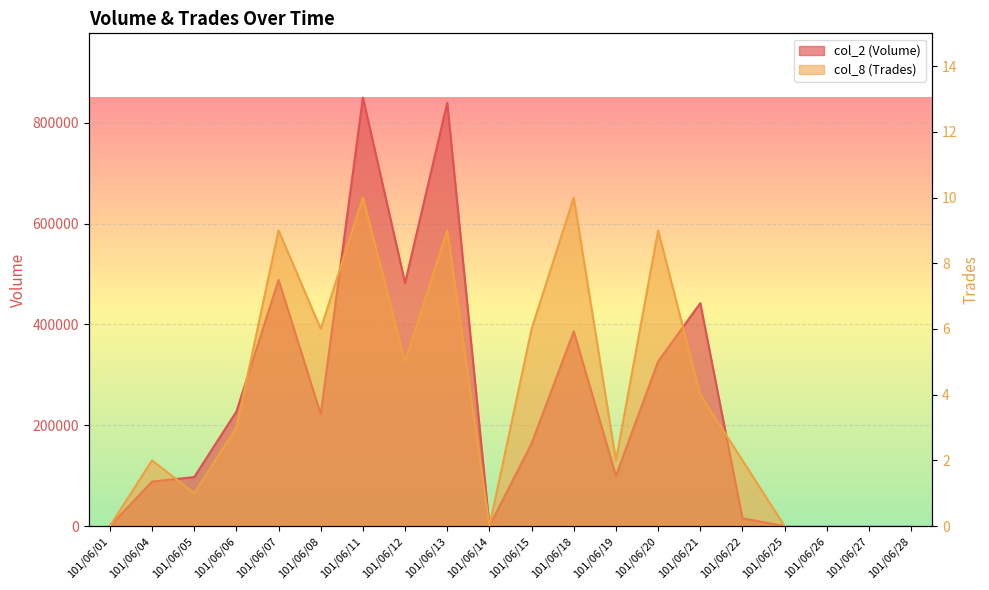

What is the difference between the col_2 (Volume) values at 101/06/25 and 101/06/12?

482200